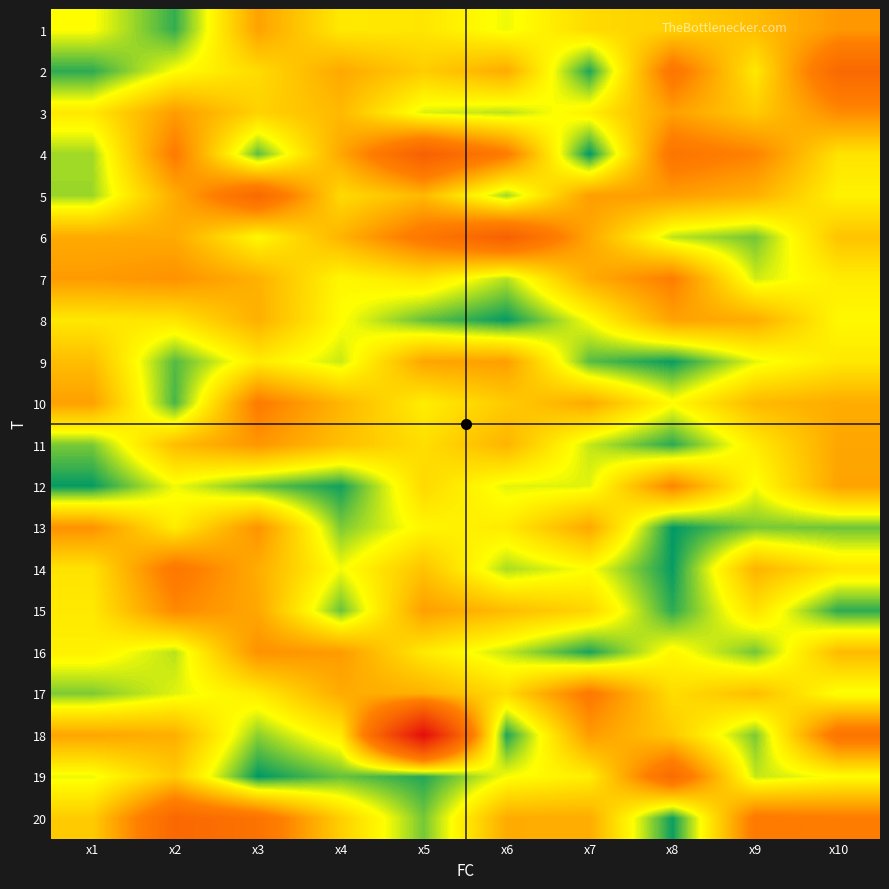

What is the total value across all series at x4?

106.4